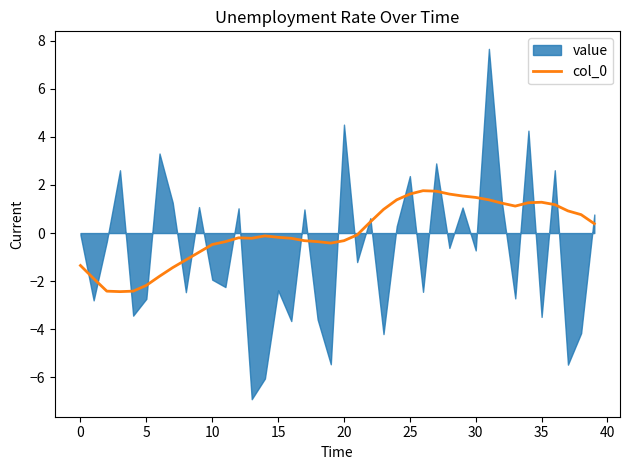

The value of col_0 at 10 is -0.5. True or false?

True